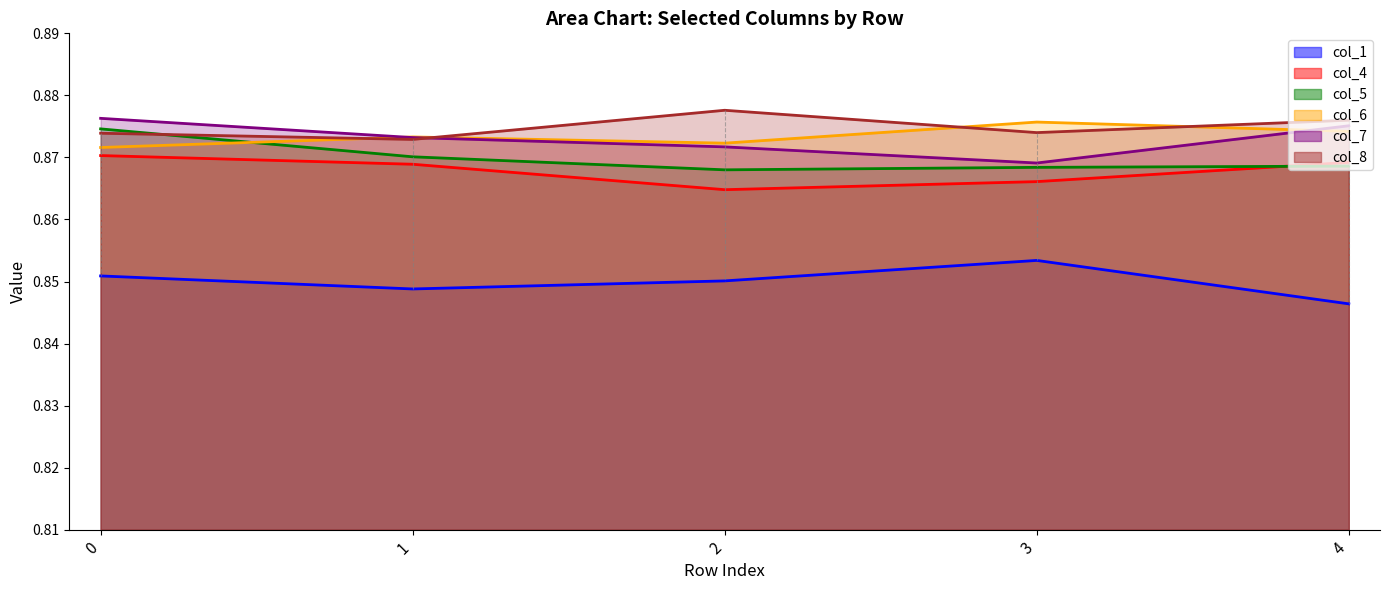

Between 1 and 3, which series saw the biggest shift?

col_1